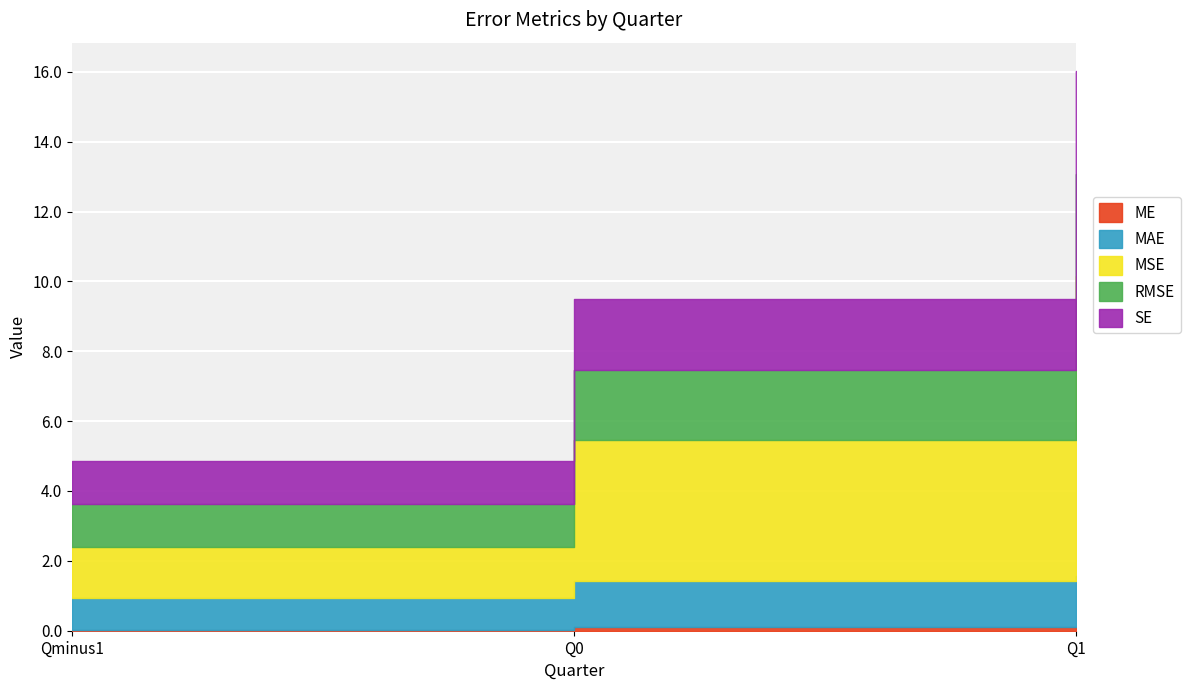

What is the label of the 2nd point from the left?

Q0